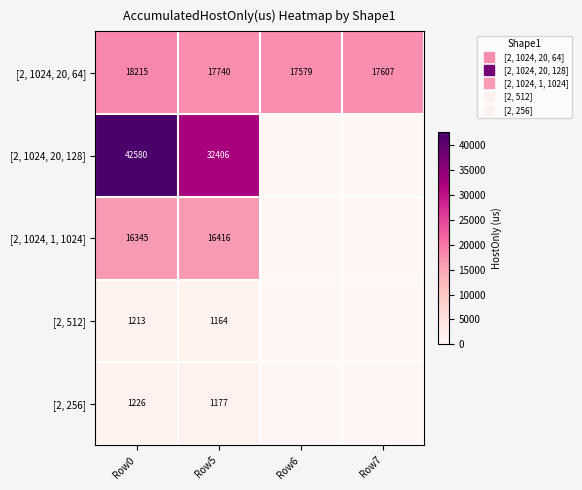

Where does the [2, 512] series first go above 1164?

Row0